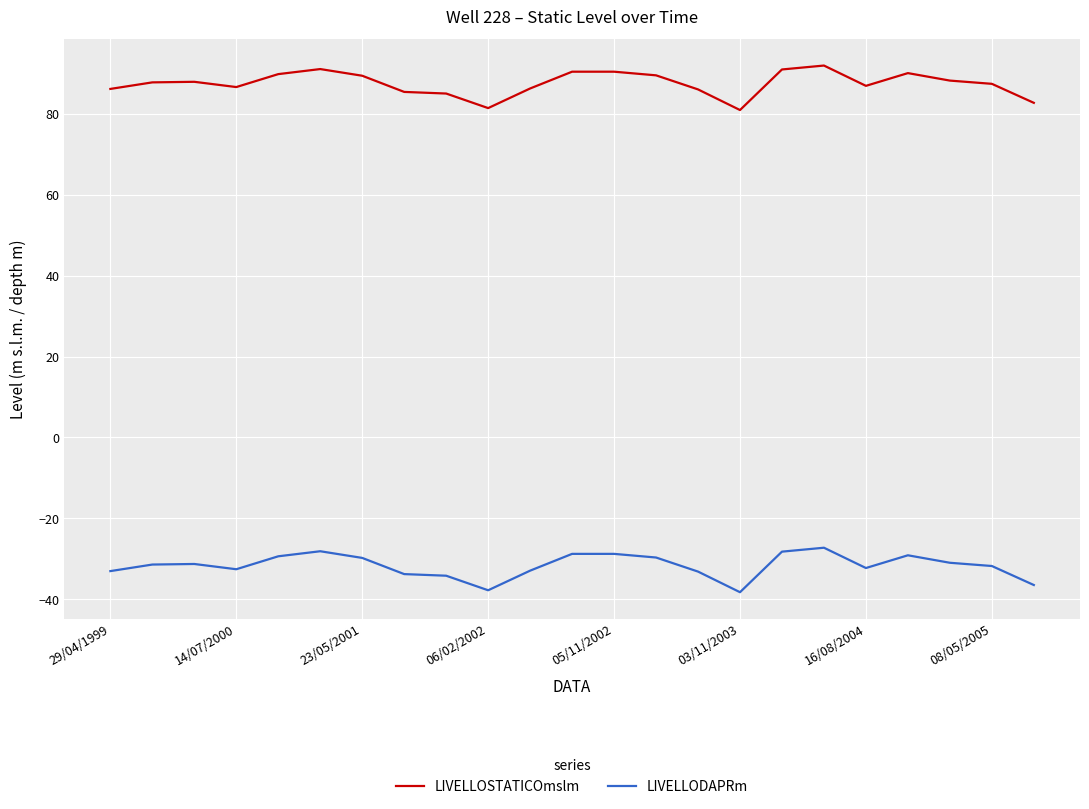

What is the sum of all LIVELLODAPRm values?

-729.5